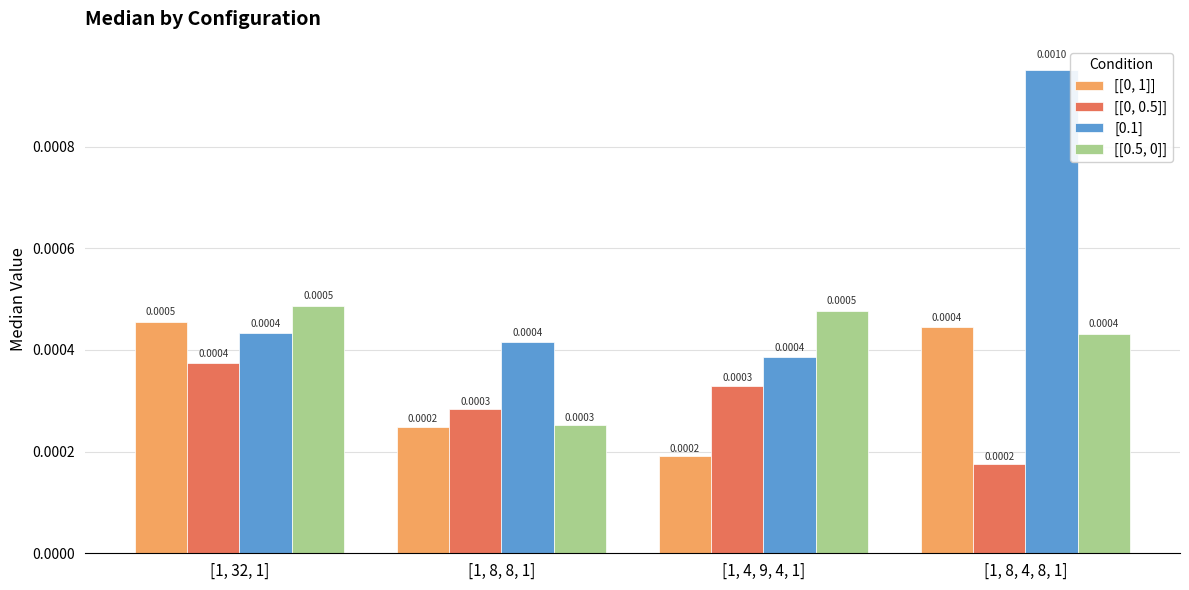

Which series has the largest total across all categories?

[0.1]